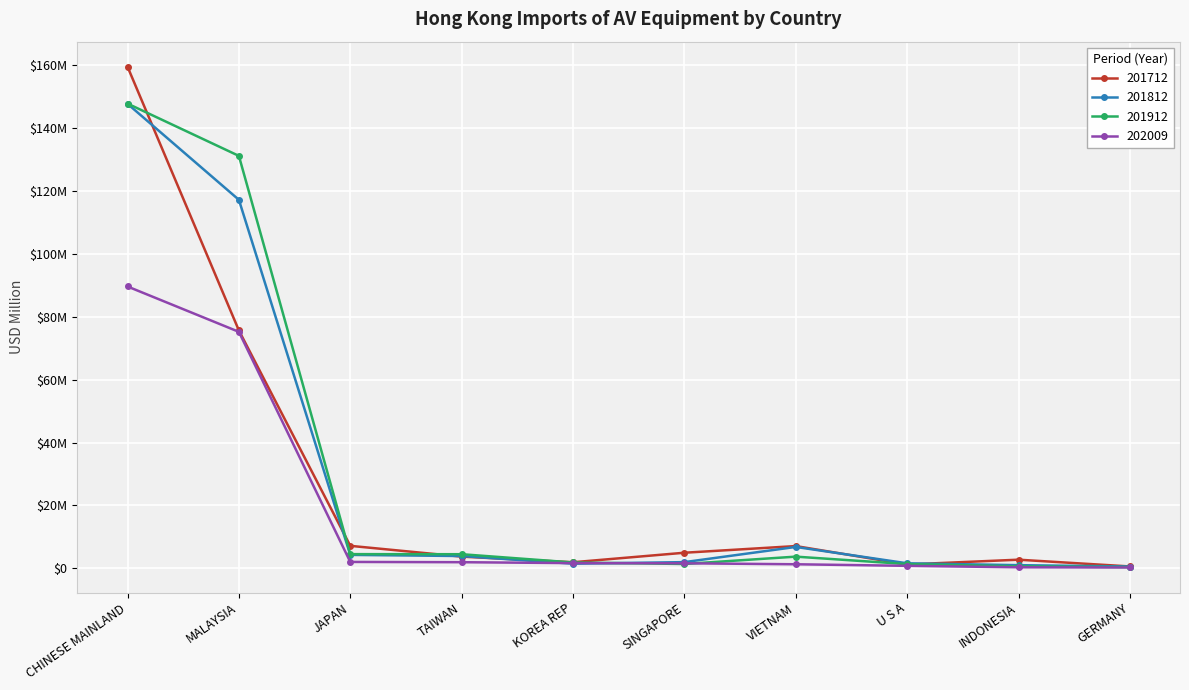

What is the difference between the 201812 values at KOREA REP and MALAYSIA?

115.8